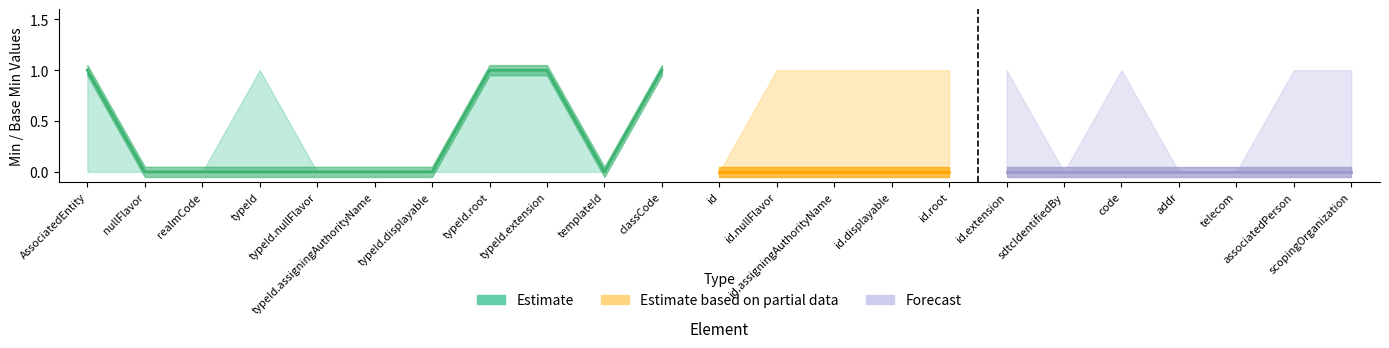

Reading left to right, what are all the values shown in this chart?

min_values: min_values=1	max_values=0	base_min_values=0	3=0	4=0	5=0	6=0	7=1	8=1	9=0	10=1	11=0	12=0	13=0	14=0	15=0	16=0	17=0	18=0	19=0	20=0	21=0	22=0
max_values: min_values=1	max_values=0	base_min_values=0	3=1	4=0	5=0	6=0	7=1	8=1	9=0	10=1	11=0	12=1	13=1	14=1	15=1	16=1	17=0	18=1	19=0	20=0	21=1	22=1
base_min_values: min_values=0	max_values=0	base_min_values=0	3=0	4=0	5=0	6=0	7=0	8=0	9=0	10=1	11=0	12=0	13=0	14=0	15=0	16=0	17=0	18=0	19=0	20=0	21=0	22=0